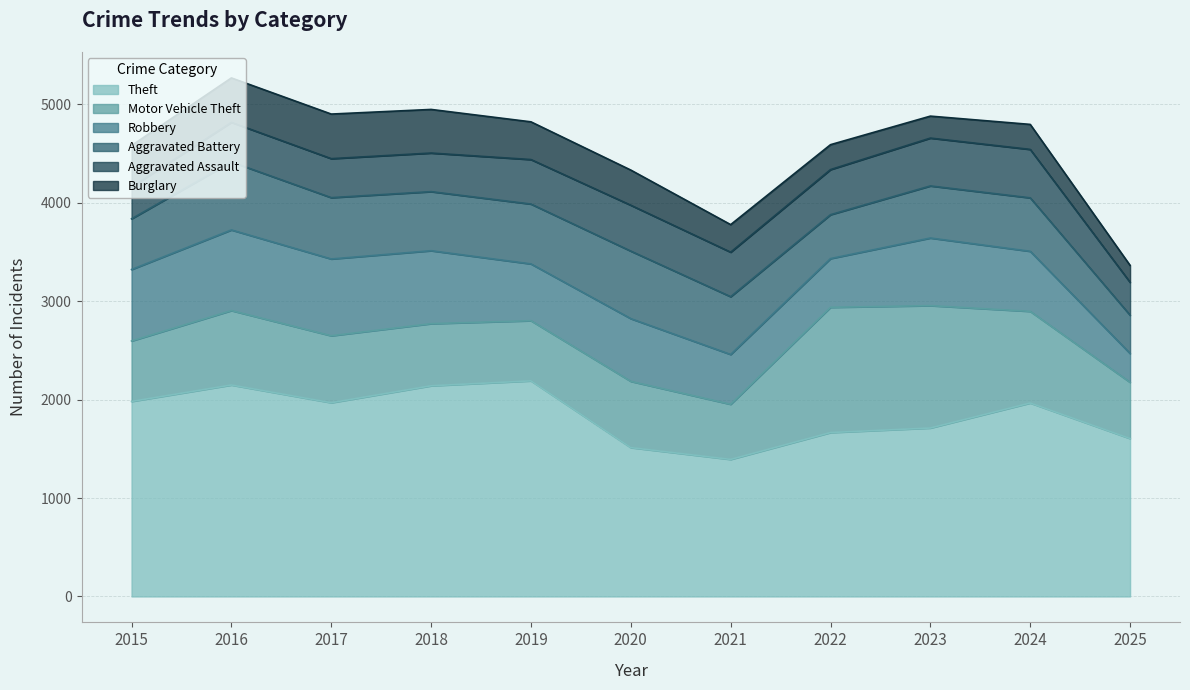

What is the approximate value of Theft at 2020?

1512